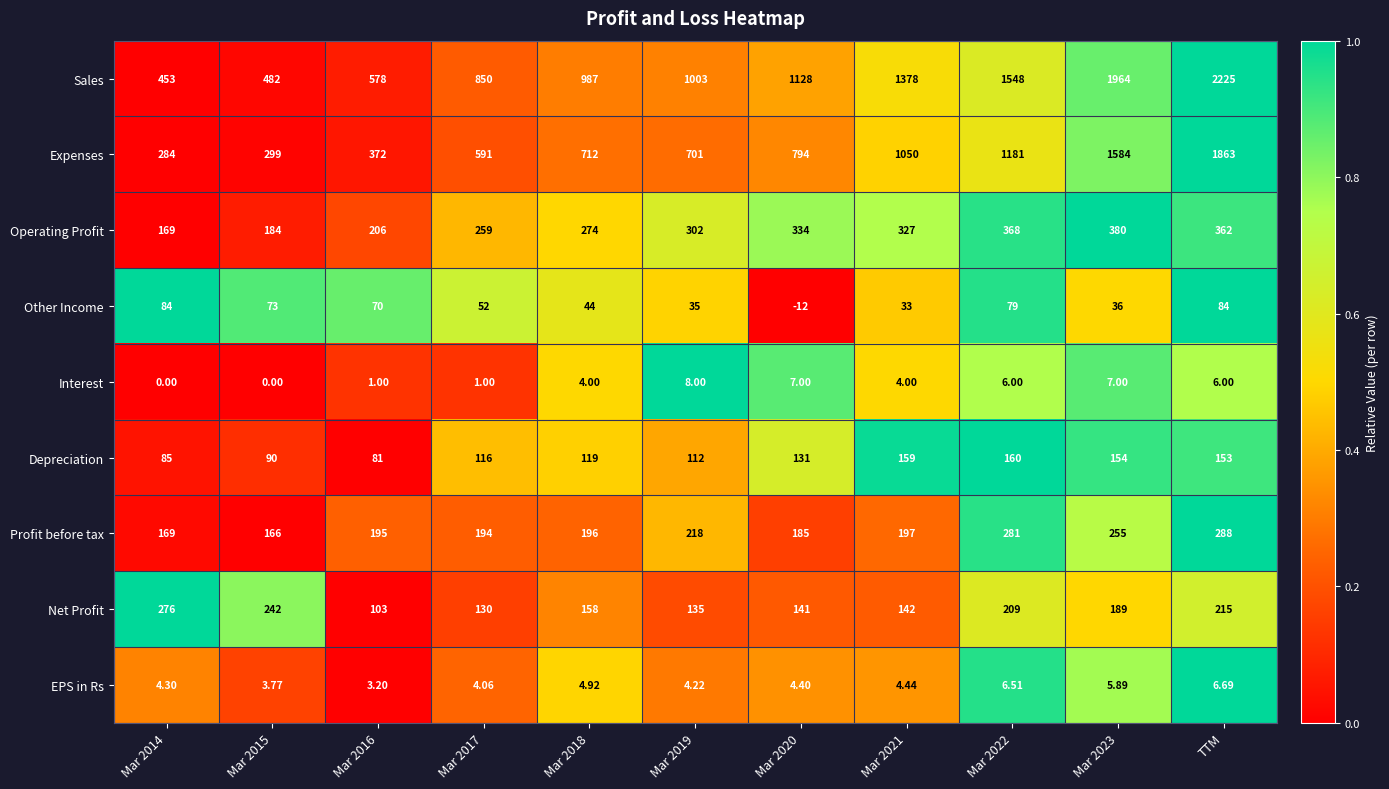

At Mar 2015, list the series in order from largest to smallest.

Sales, Expenses, Net Profit, Operating Profit, Profit before tax, Depreciation, Other Income, EPS in Rs, Interest